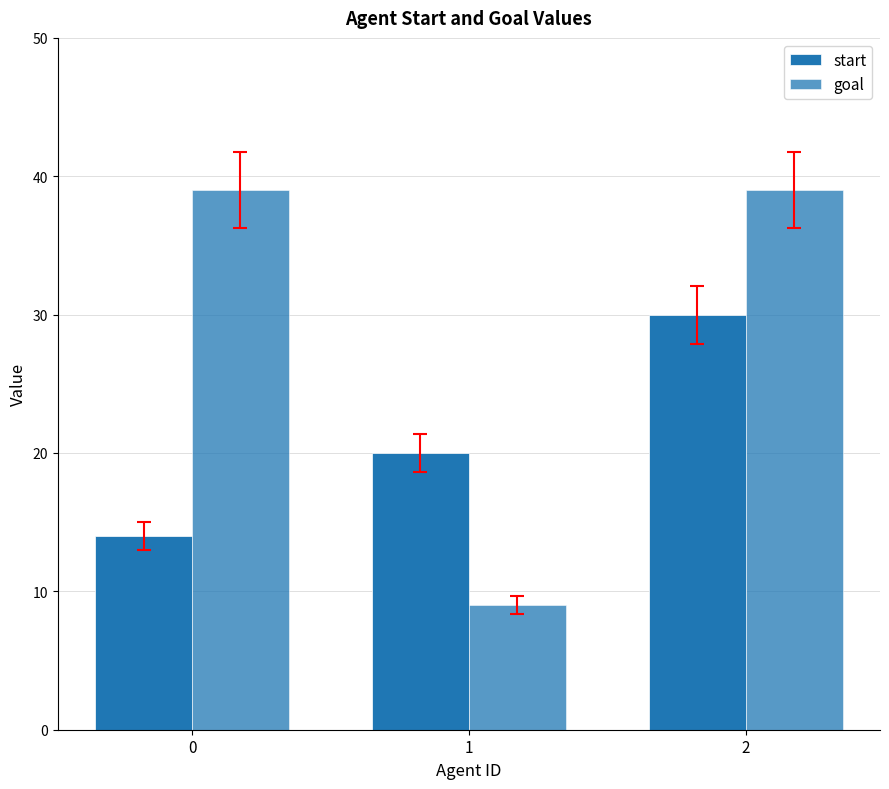

The value of goal at 2 is 22. True or false?

False